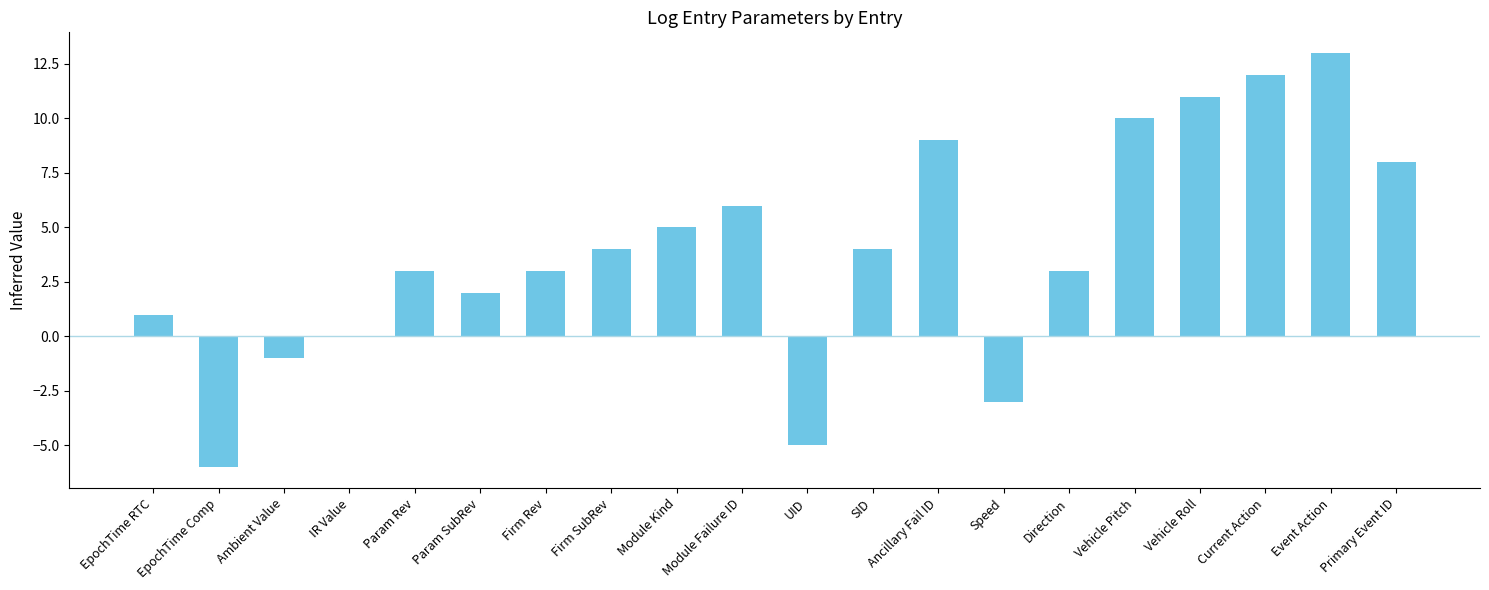

Are the bars horizontal?

No